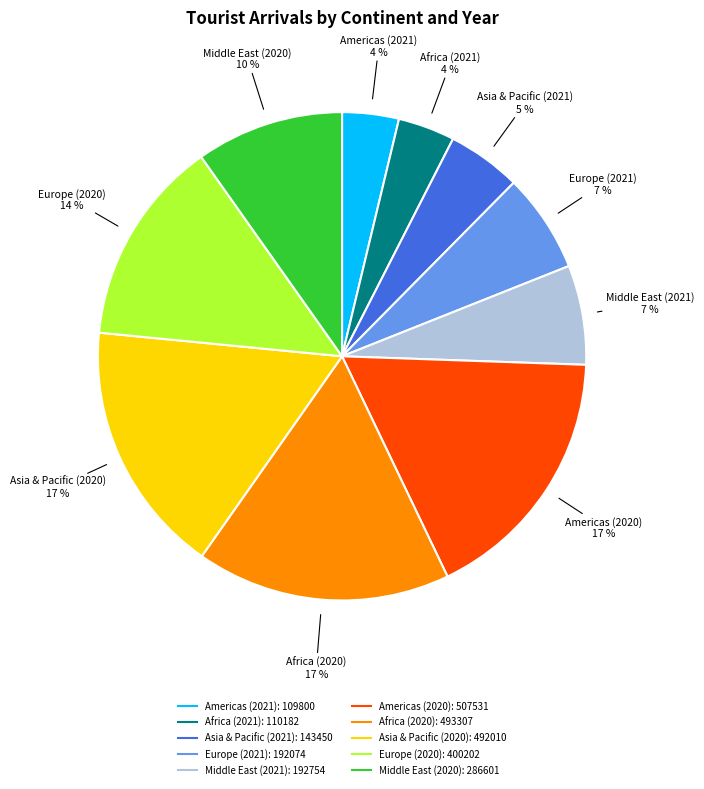

Combined, do Americas (2020) and Americas (2021) account for over 50%?

No